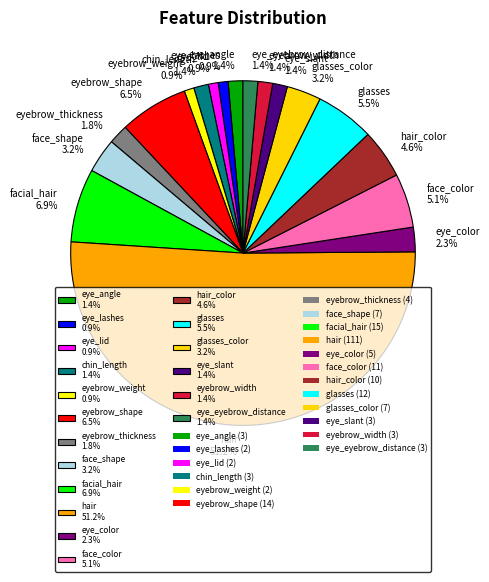

Which has a higher value, eye_lid 0.9% or glasses_color 3.2%?

glasses_color 3.2%